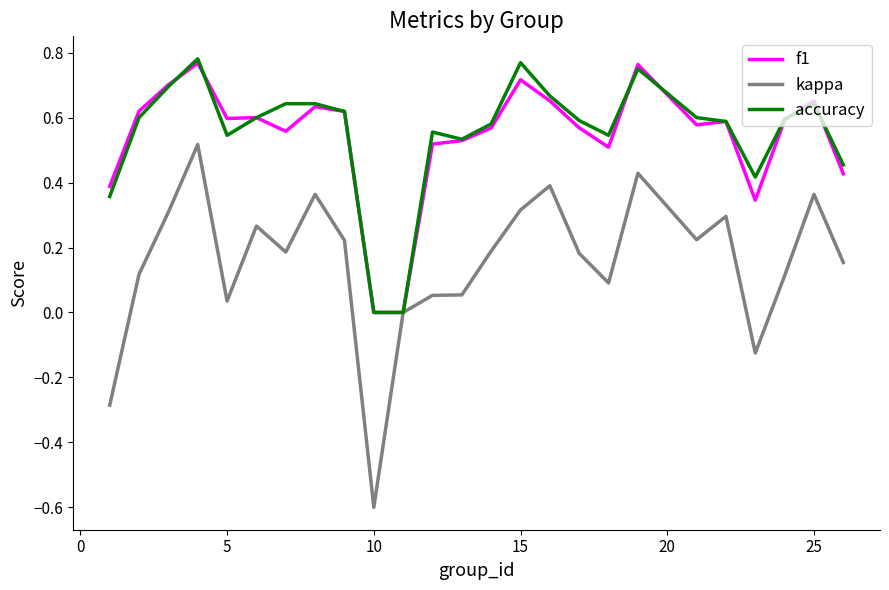

Which series has the widest spread of values?

kappa